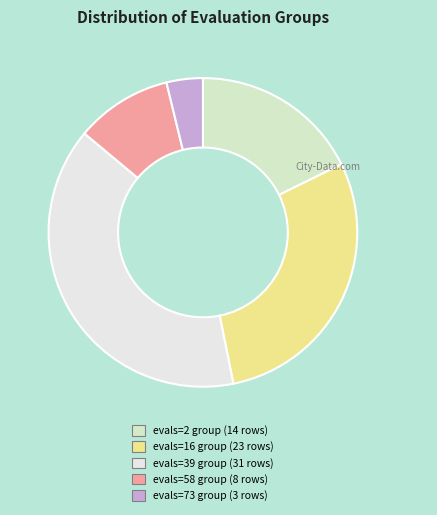

Which category has the smallest portion of the pie?

evals=73 group (3 rows)